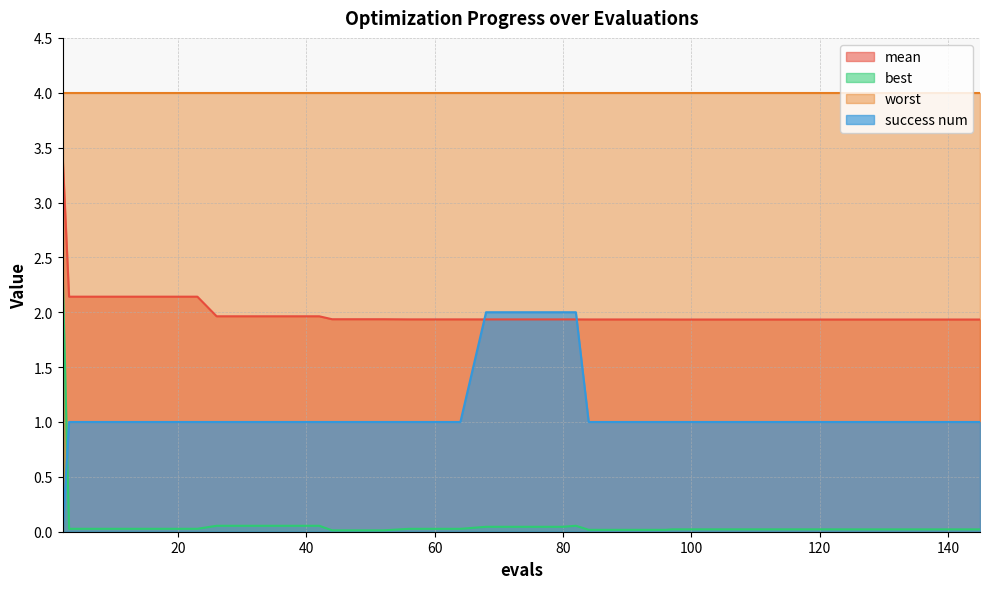

What is the value of the mean point at the 13th from the left?

1.9